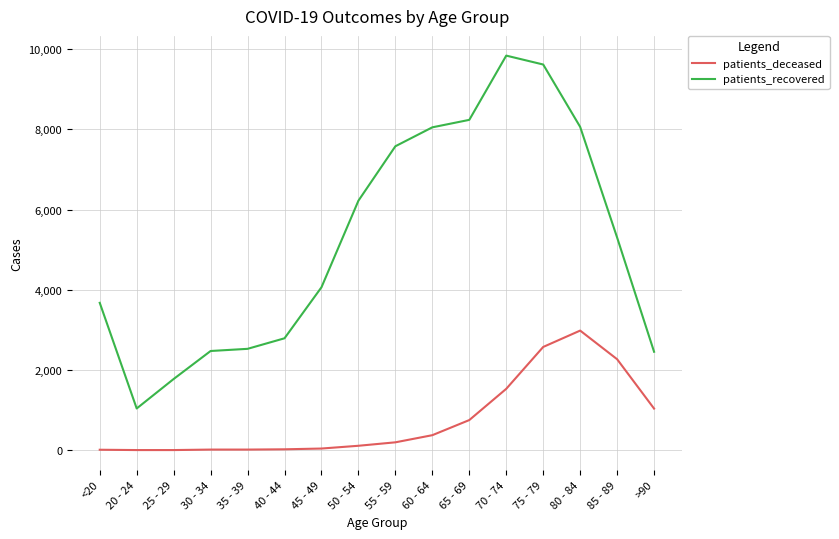

True or false: patients_recovered and patients_deceased intersect in this chart.

False